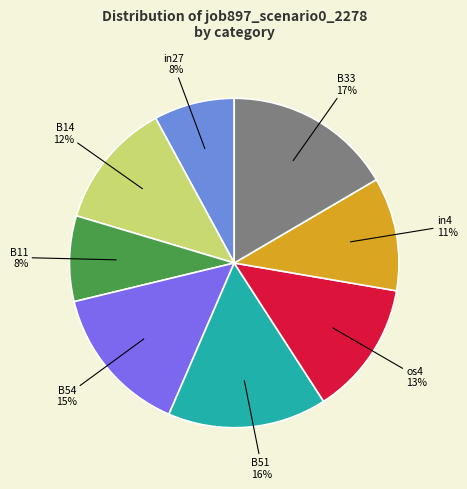

Is there a majority slice in this chart?

No